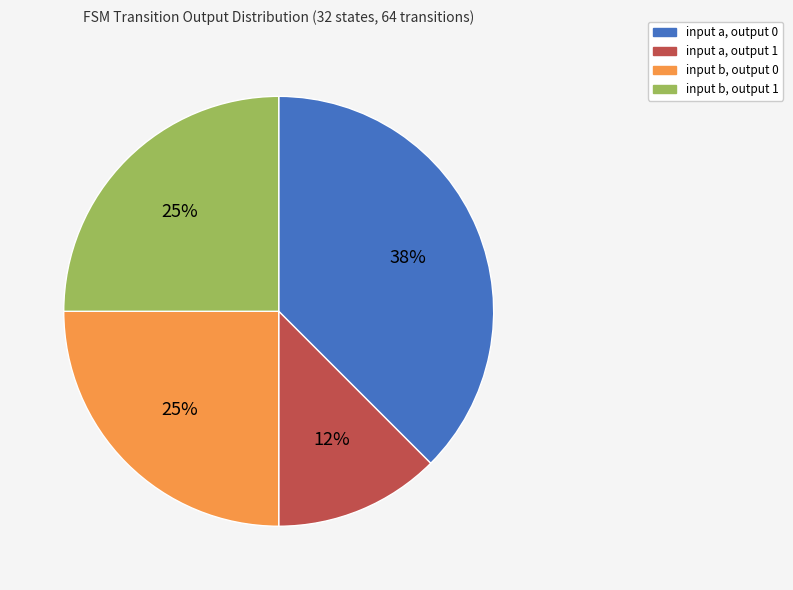

Is the sum of input a, output 0 and input b, output 0 greater than half?

Yes